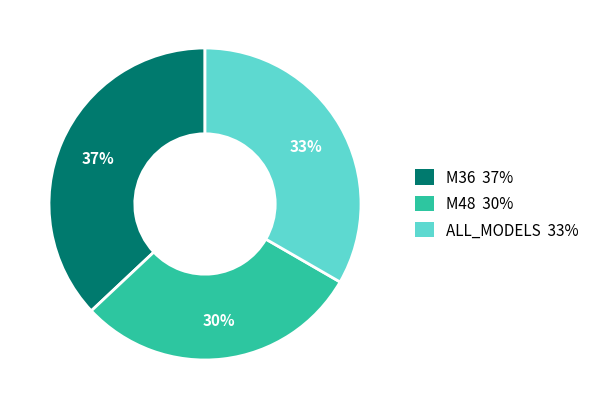

Rank the categories by value from lowest to highest.

M48, ALL_MODELS, M36